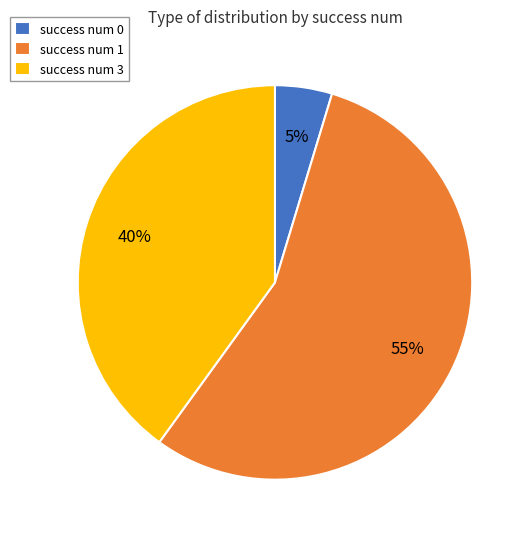

Rank the categories by value from lowest to highest.

success num 0, success num 3, success num 1